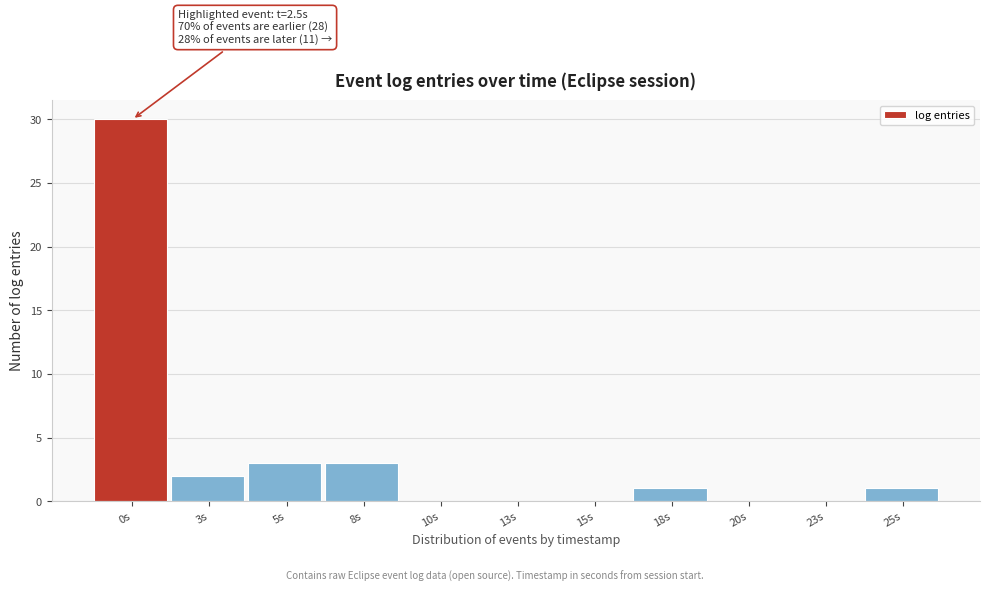

Reading left to right, transcribe all the data shown in this chart.

0s=30	3s=2	5s=3	8s=3	10s=0	13s=0	15s=0	18s=1	20s=0	23s=0	25s=1